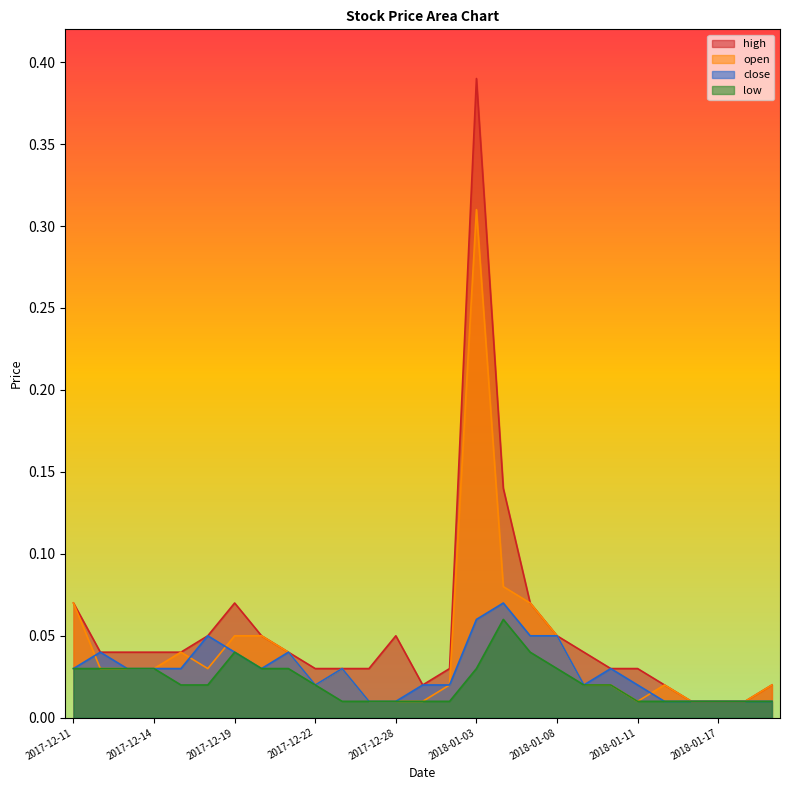

What is the maximum value shown in the chart?

0.4